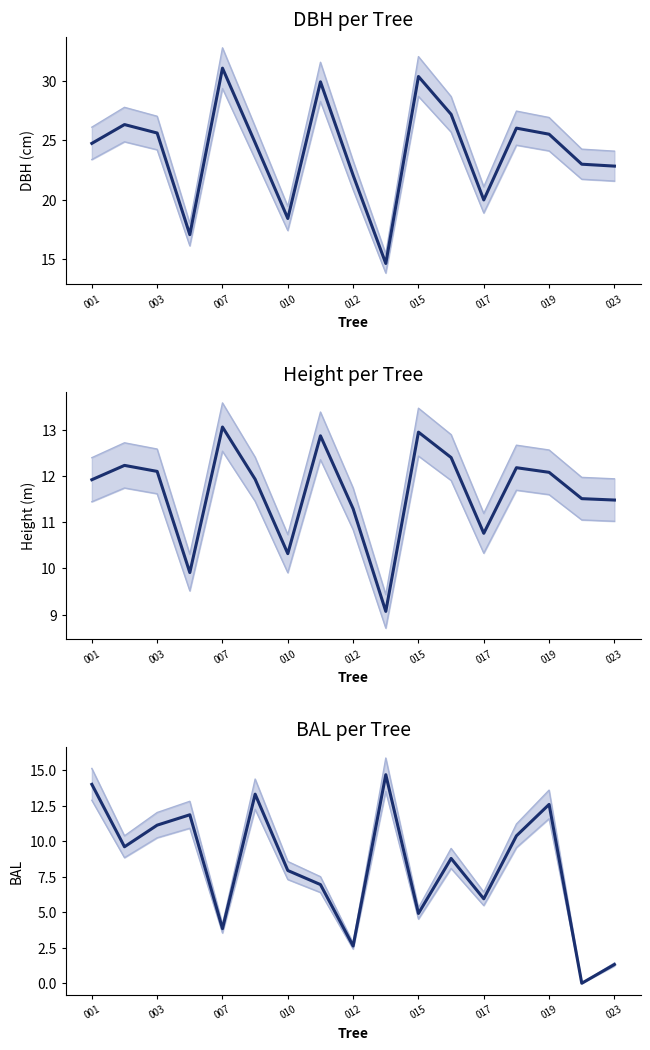

What are all the series names shown in the legend?

dbh, h, bal